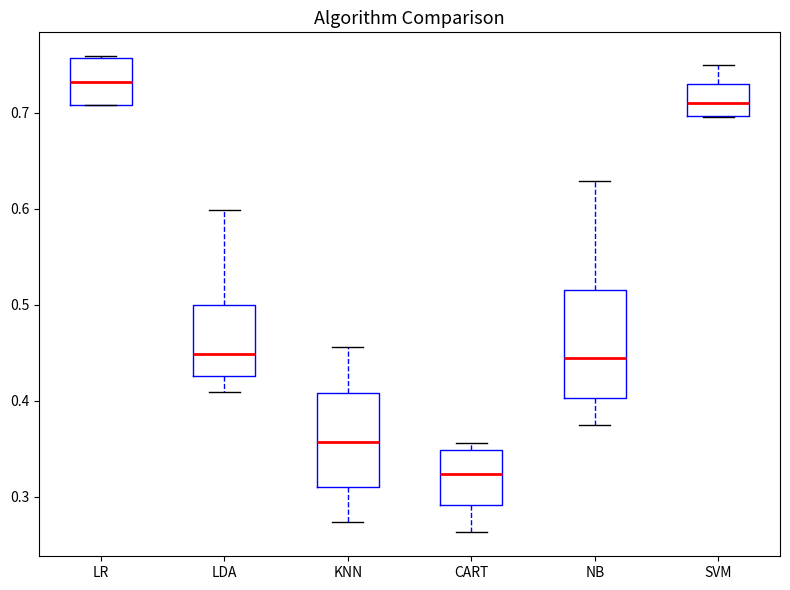

Which box is the tallest, from its lower edge to its upper edge?

NB